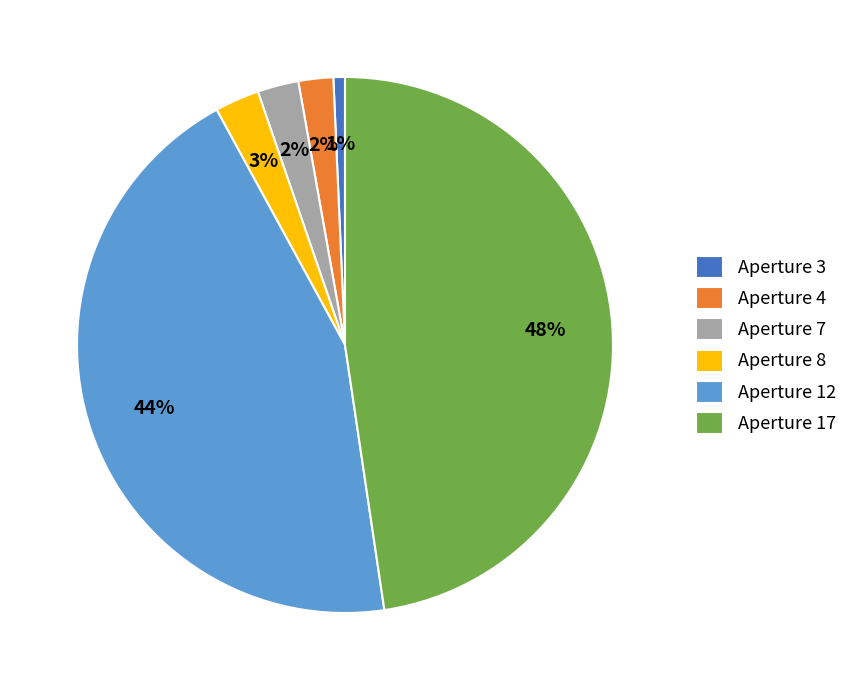

To the nearest percent, what is the average slice percentage?

17%